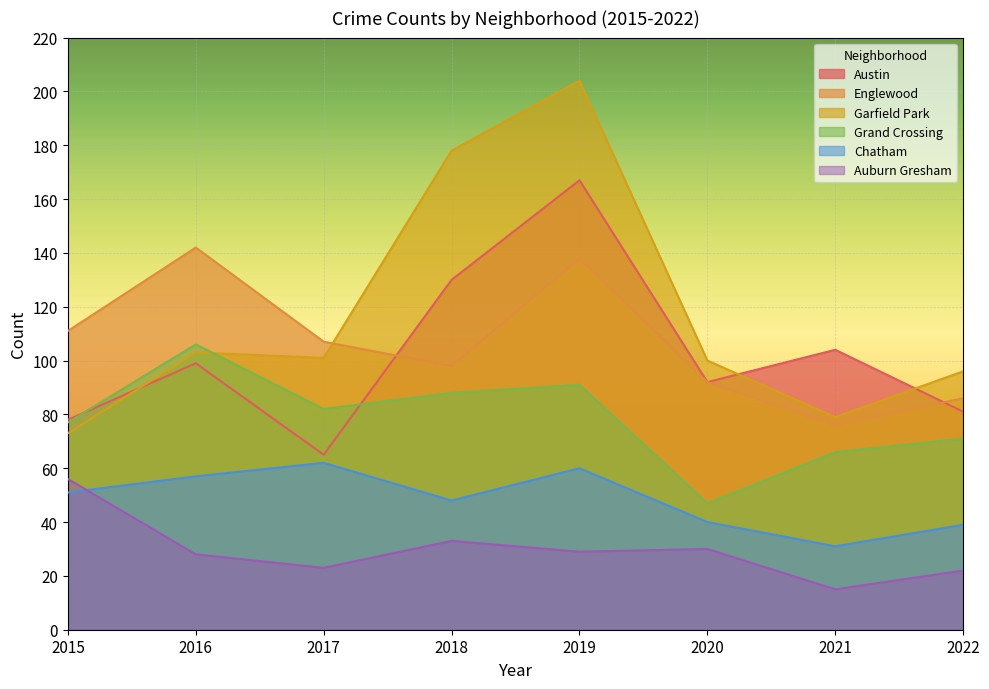

Reading left to right, what are all the values shown in this chart?

Austin: 2015=78	2016=99	2017=65	2018=130	2019=167	2020=92	2021=104	2022=81
Englewood: 2015=111	2016=142	2017=107	2018=98	2019=138	2020=92	2021=76	2022=86
Garfield Park: 2015=73	2016=103	2017=101	2018=178	2019=204	2020=100	2021=79	2022=96
Grand Crossing: 2015=77	2016=106	2017=82	2018=88	2019=91	2020=47	2021=66	2022=71
Chatham: 2015=51	2016=57	2017=62	2018=48	2019=60	2020=40	2021=31	2022=39
Auburn Gresham: 2015=56	2016=28	2017=23	2018=33	2019=29	2020=30	2021=15	2022=22